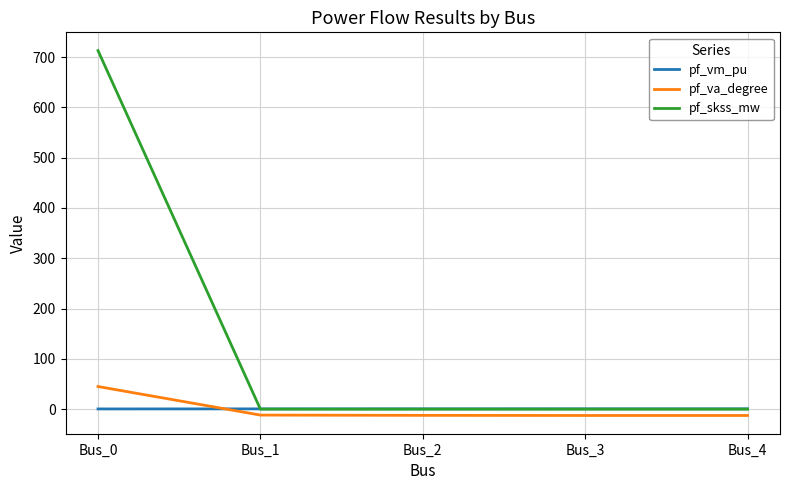

At Bus_0, list the series in order from smallest to largest.

pf_vm_pu, pf_va_degree, pf_skss_mw